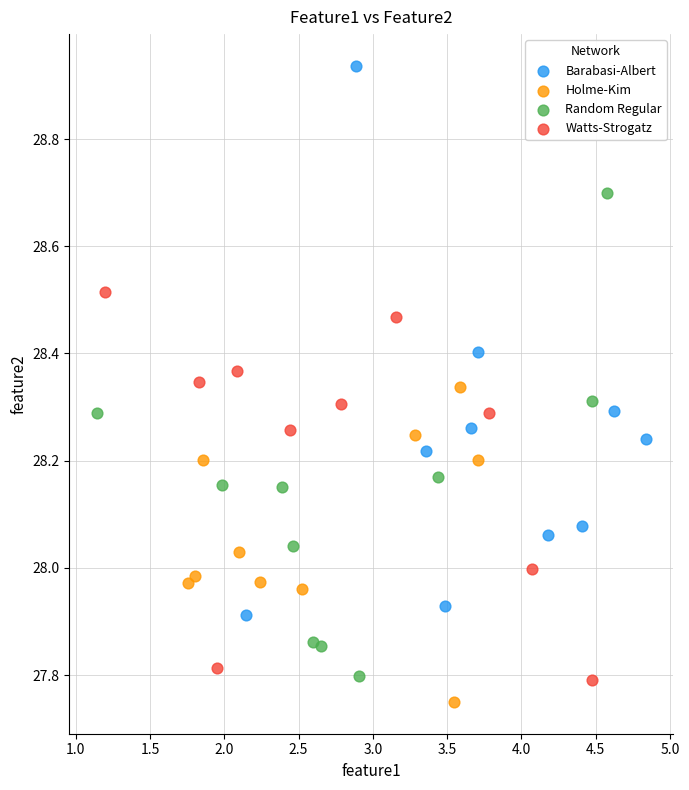

Which series has the largest Y range (max minus min)?

Barabasi-Albert